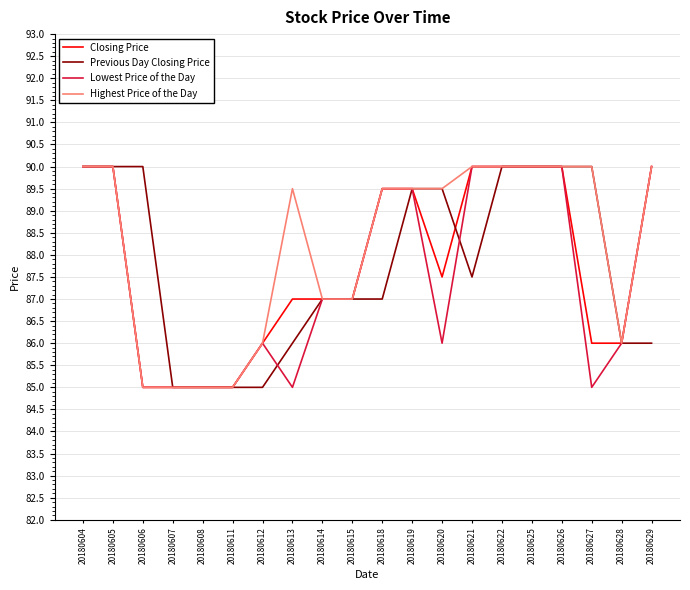

At how many categories does at least one series exceed 89?

13